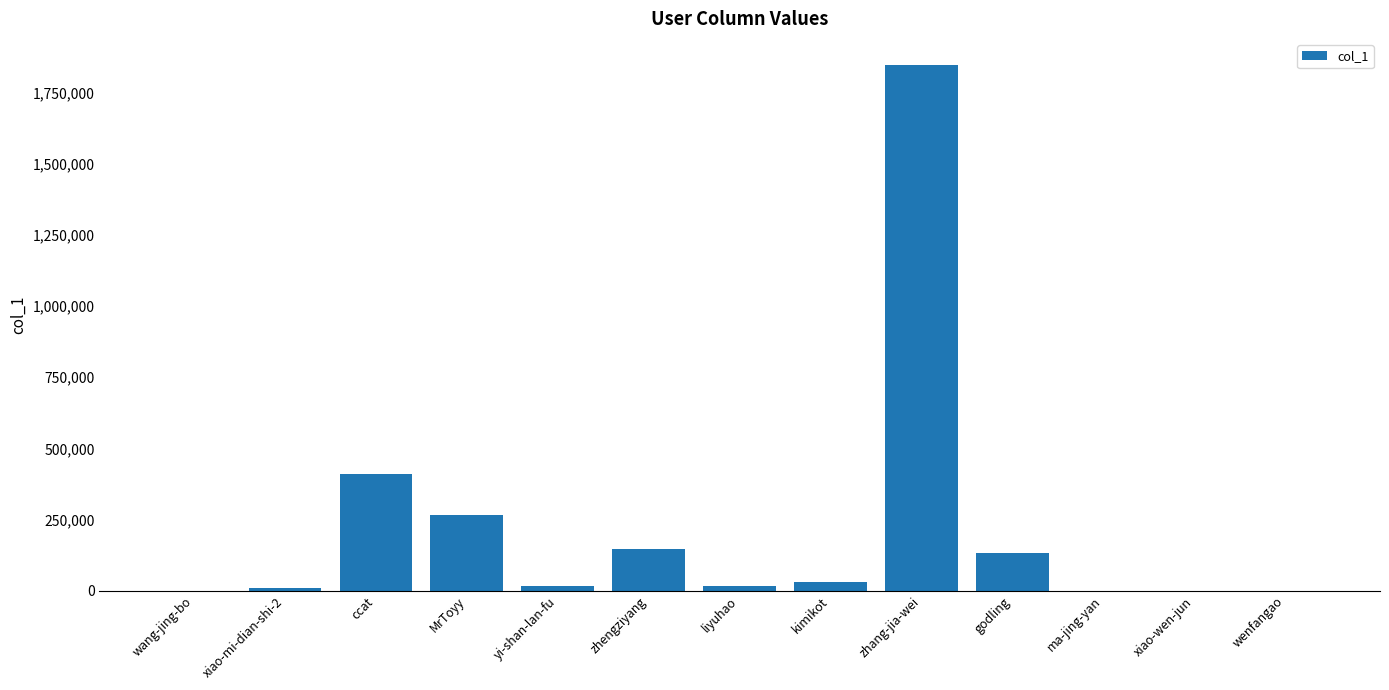

Between liyuhao and ma-jing-yan, which is larger?

liyuhao